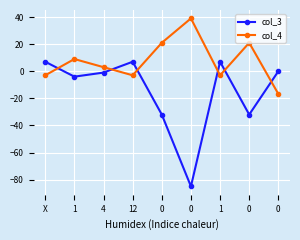

Reading right to left, what are all the values shown in this chart?

col_3: 0=0.0	0=-32.0	1=7.0	0=-85.0	0=-32.0	12=7.0	4=-1.0	1=-4.0	X=7.0
col_4: 0=-16.8	0=21.0	1=-3.0	0=39.0	0=21.0	12=-3.0	4=3.0	1=9.0	X=-3.0